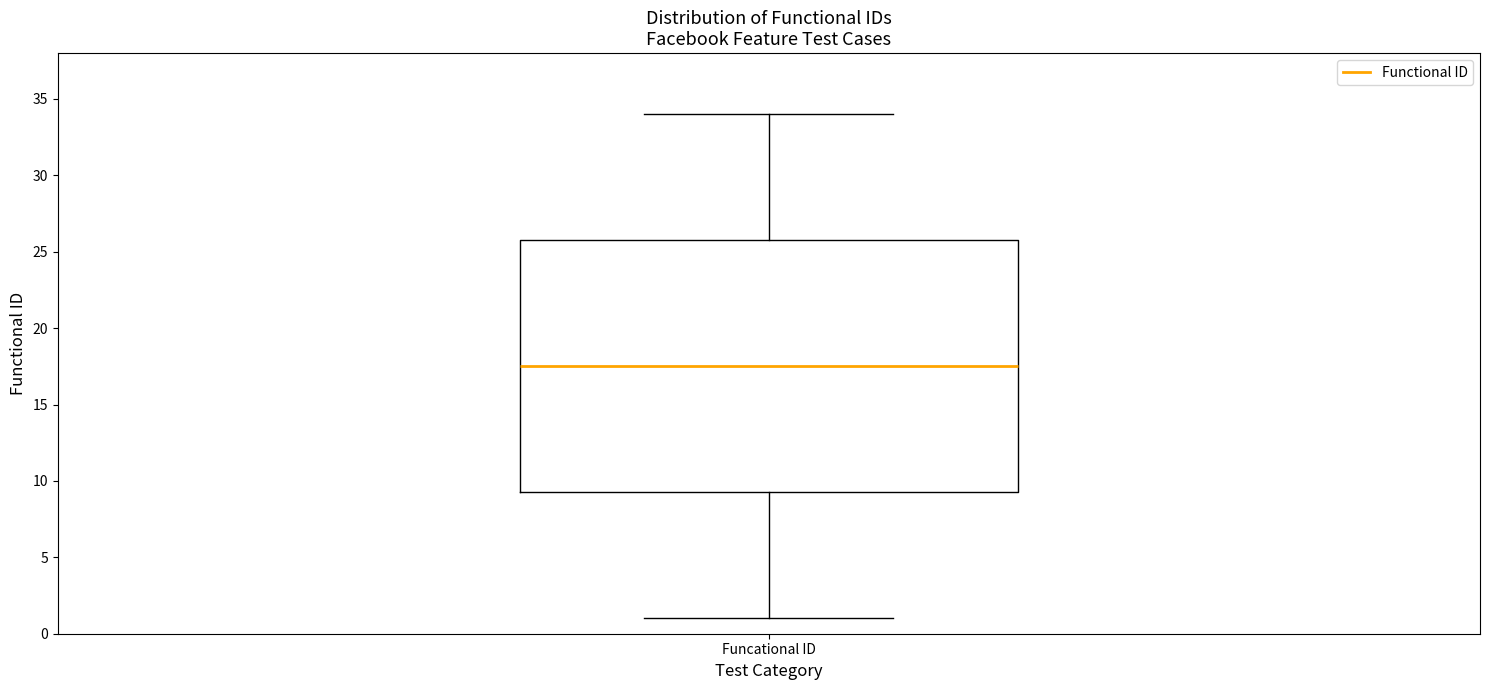

Read this box plot against the y-axis: the position of the median line, the range covered by the box, and the ends of both whiskers. The values are not printed on the chart, so give them approximately, as read against the axis.

median 17.5, box 9.5 to 26.0, whiskers 1.0 to 34.0